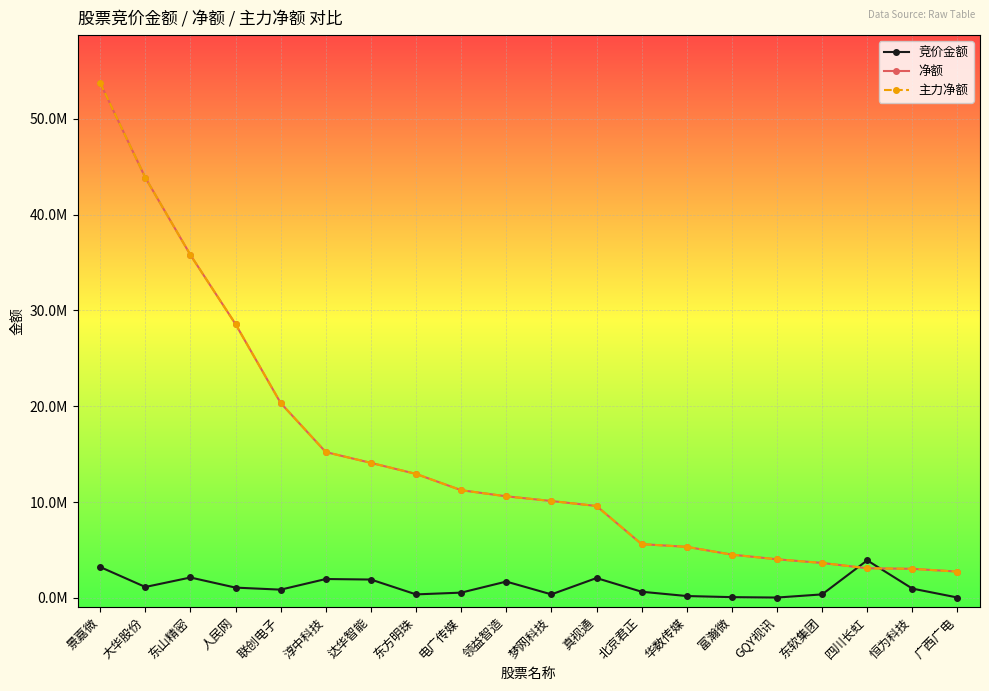

Which series has the largest range (max minus min)?

净额